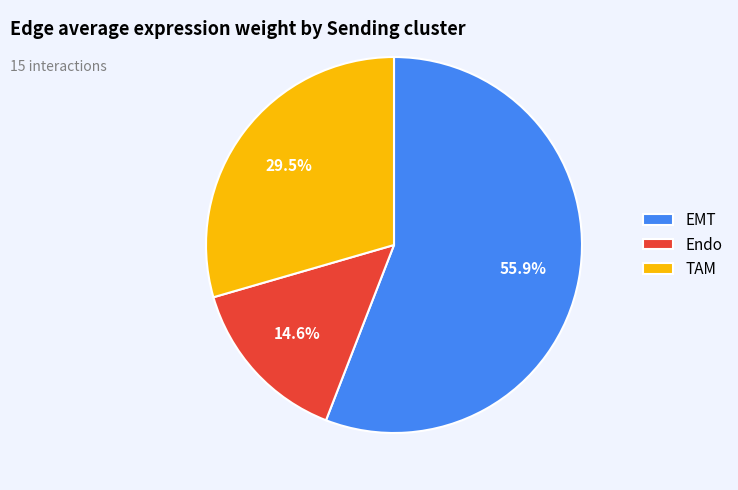

How many slices are in this pie chart?

3